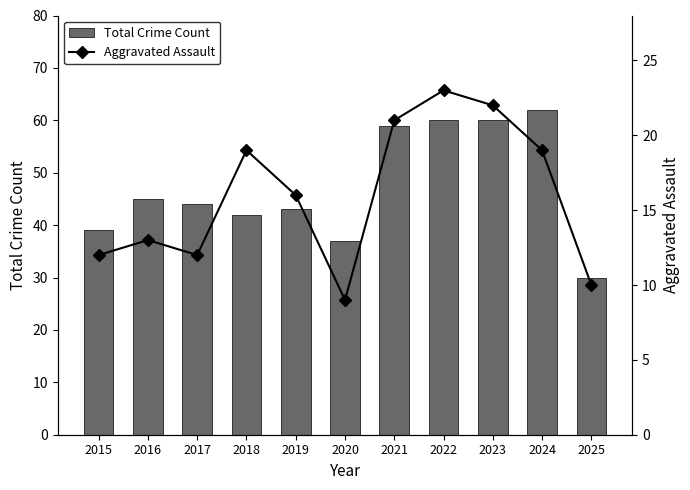

How many data points in Total Crime Count are less than 44?

5